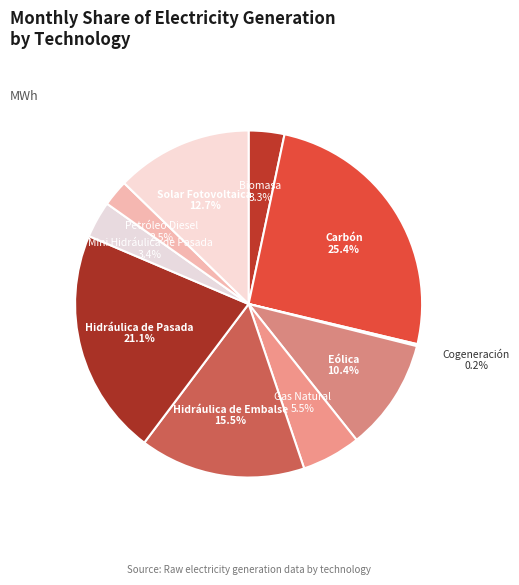

Combined, do Petróleo Diesel and Hidráulica de Pasada account for over 50%?

No